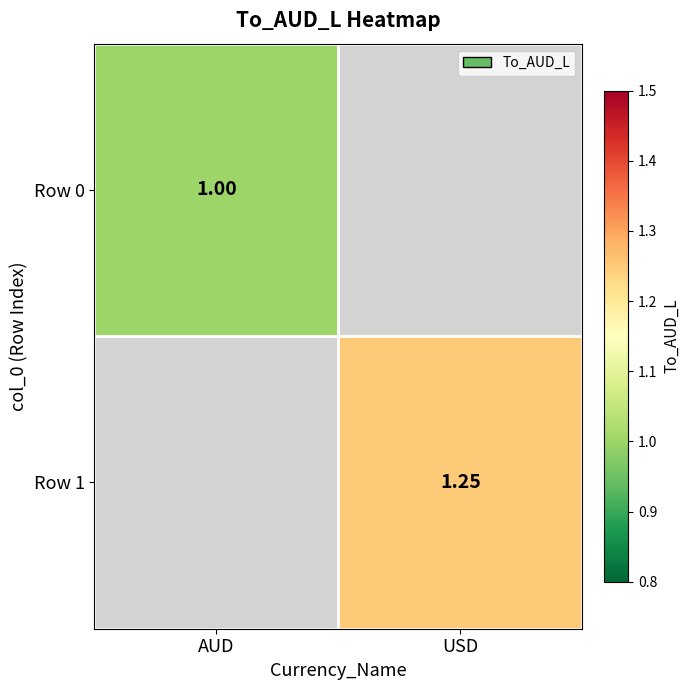

How many categories are shown in the chart?

2